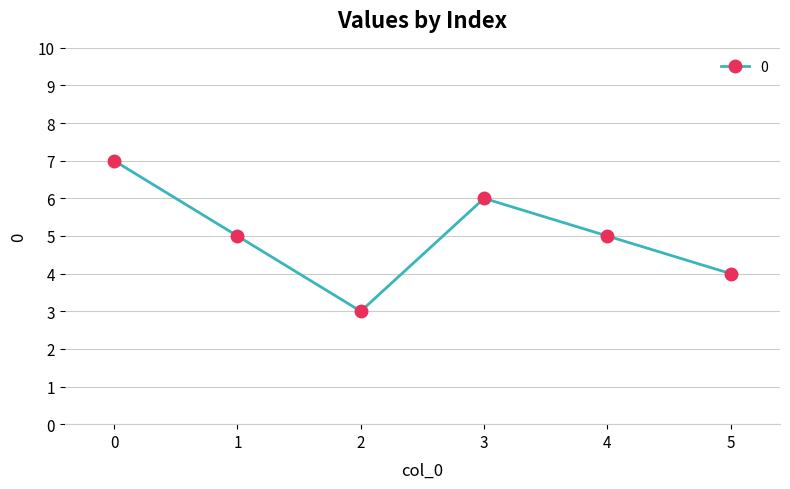

Which label corresponds to the smallest value in the chart?

2